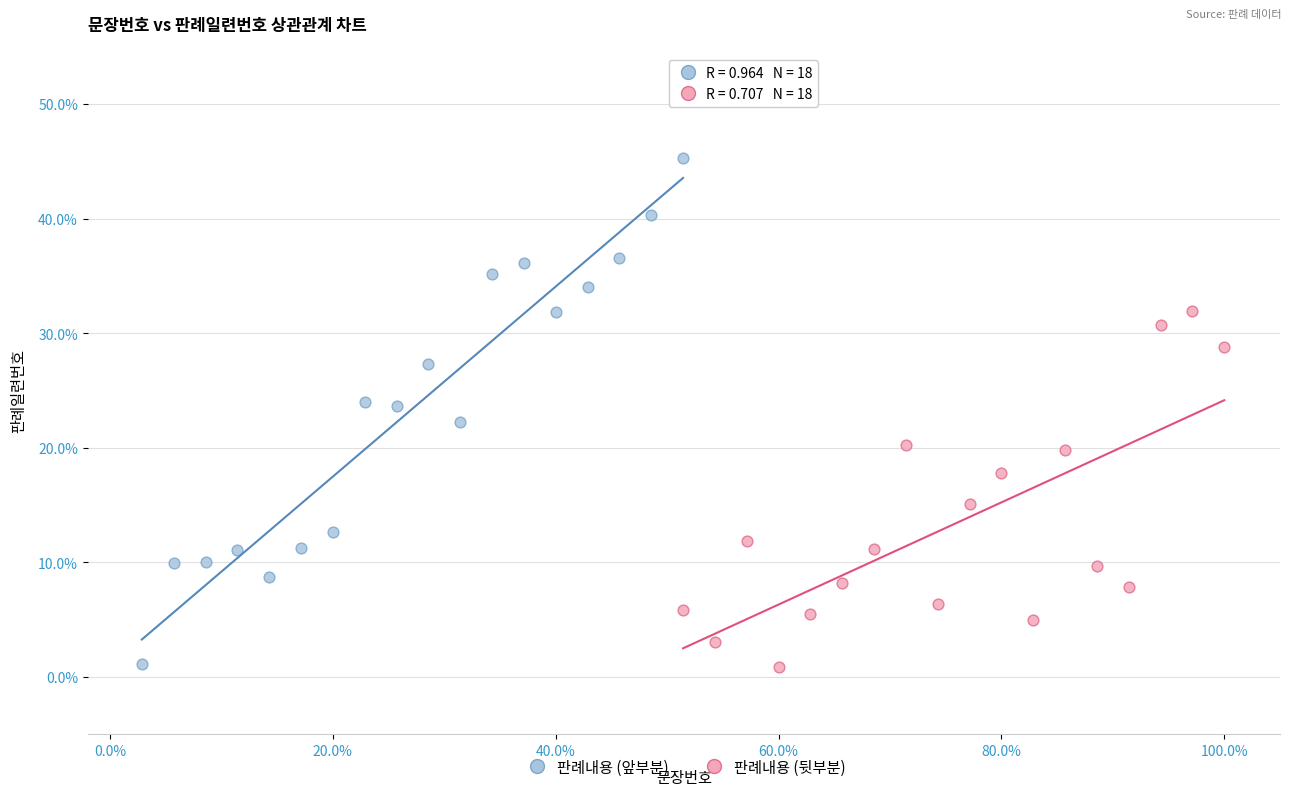

Which series has the largest Y range (max minus min)?

판례내용 (앞부분)